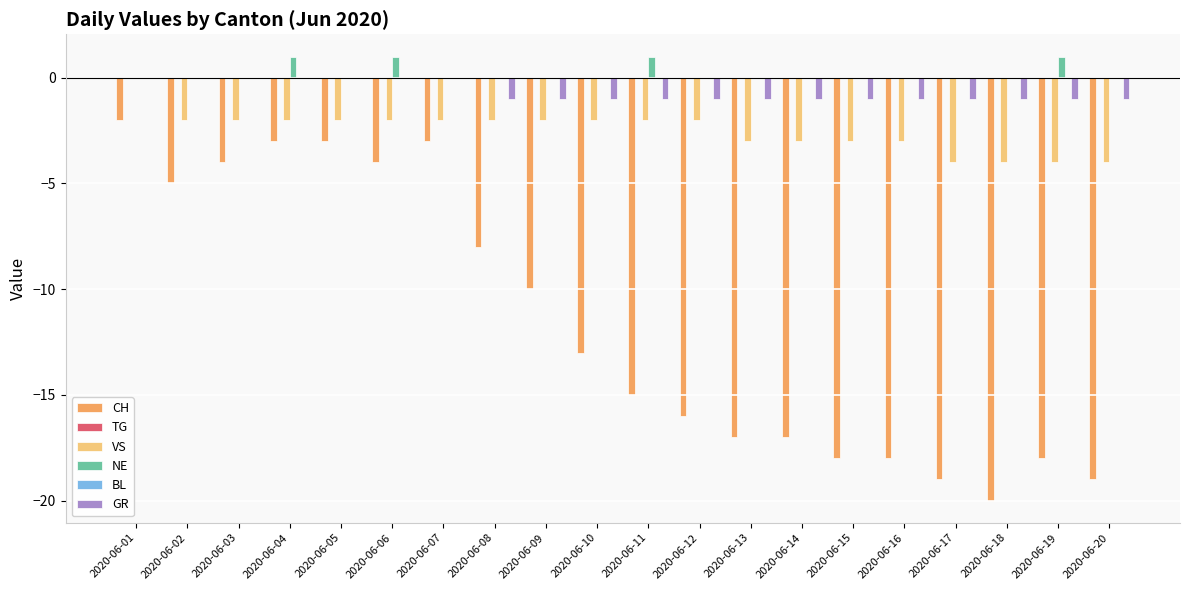

The value of GR at 2020-06-08 is 0. True or false?

False